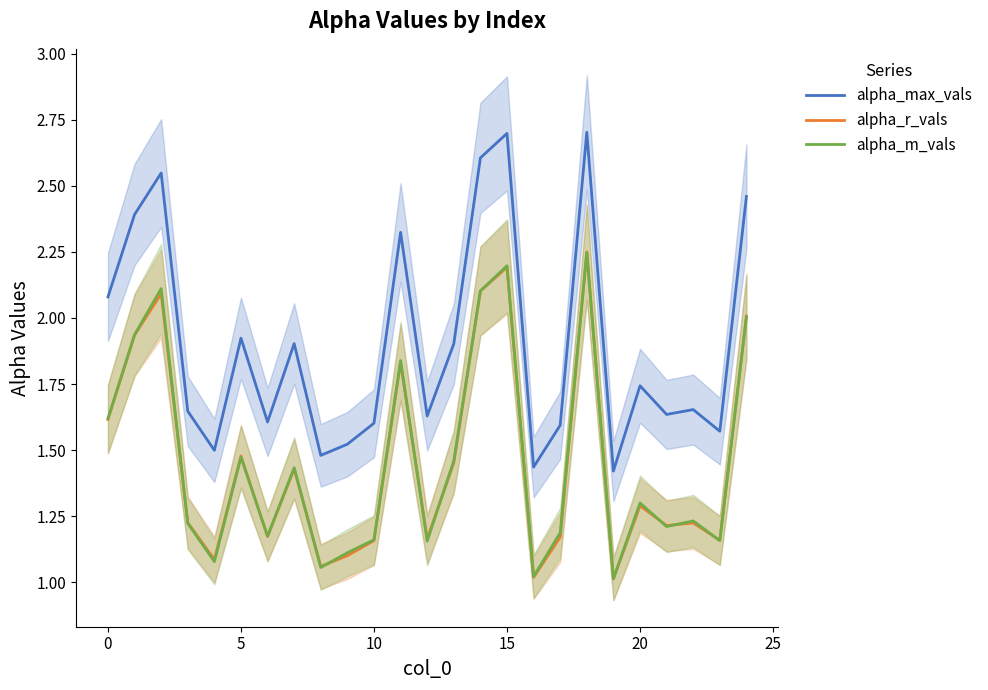

How many lines are shown in the chart?

3